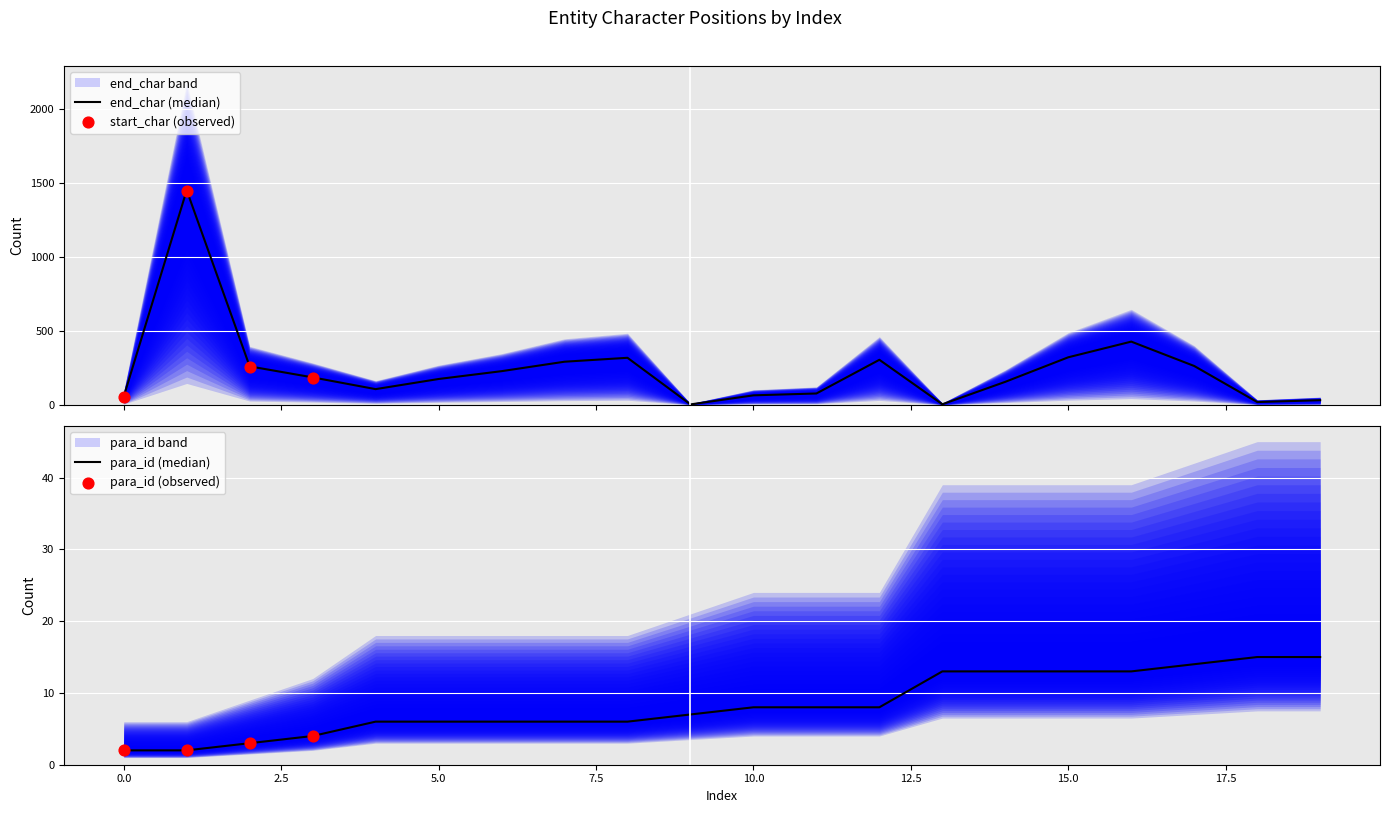

At which category is the sum across all series the highest?

1